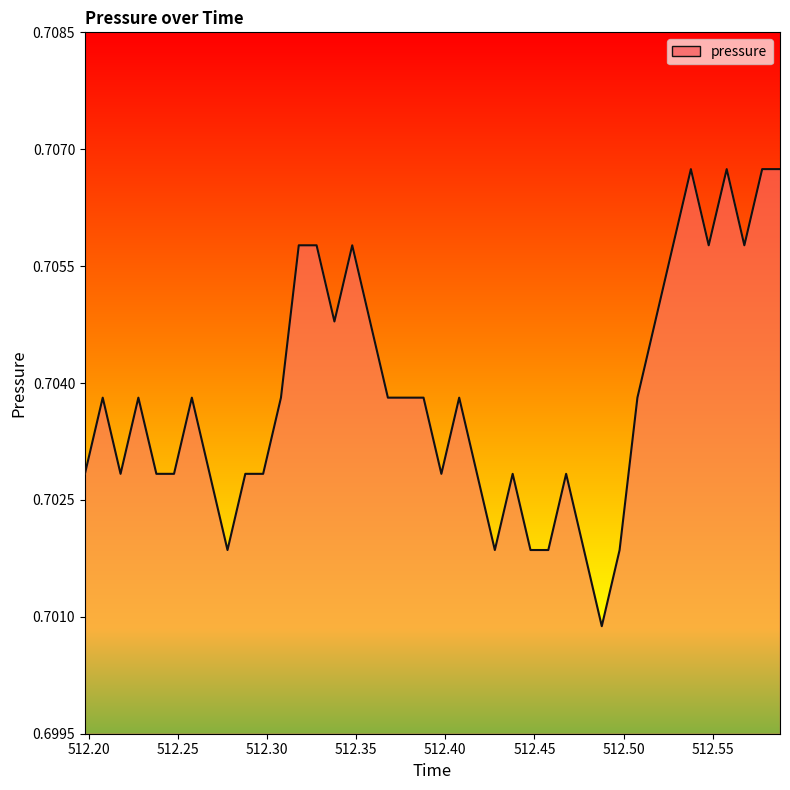

What is the sum of all values?

28.2